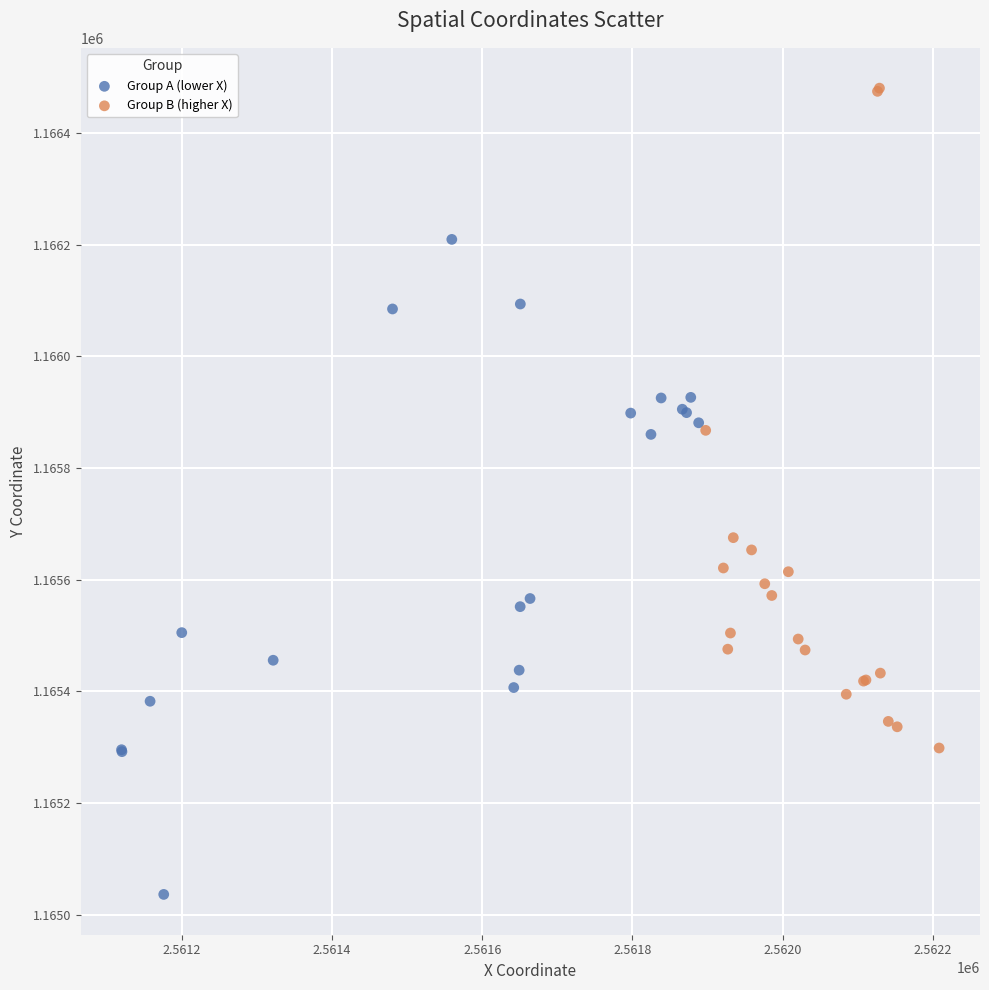

Which series contains the lowest Y value?

Group A (lower X)